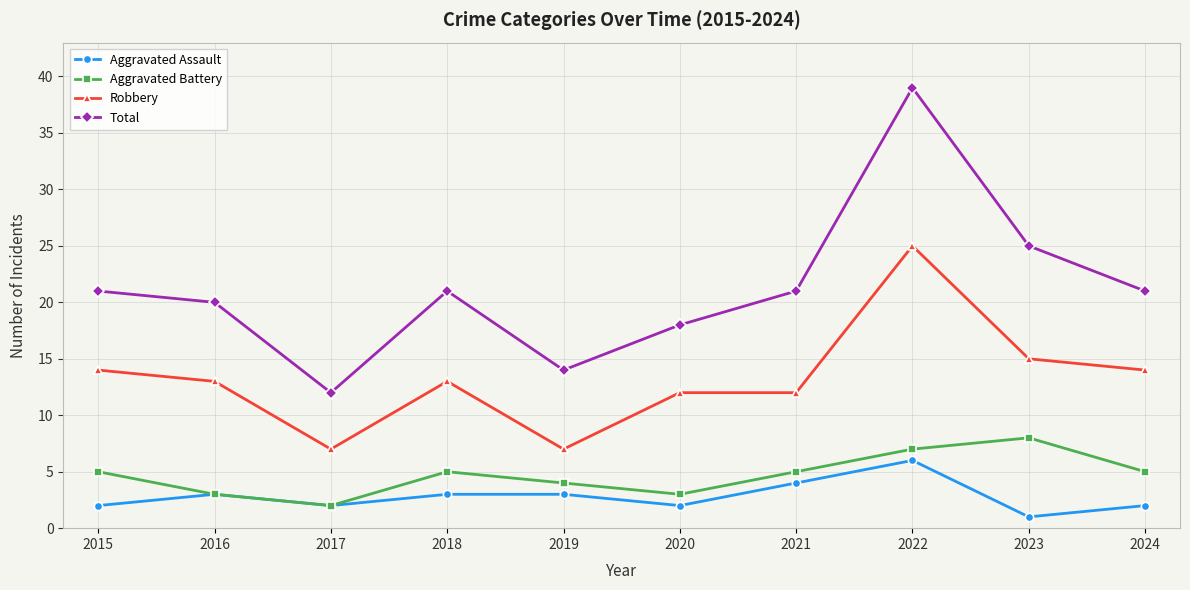

True or false: Total and Robbery intersect in this chart.

False